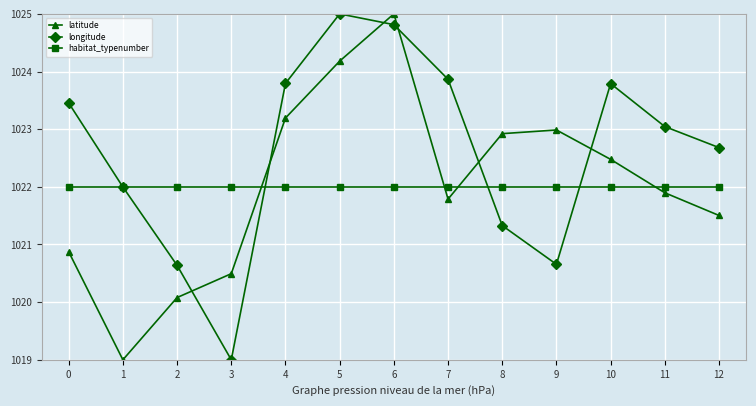

How many distinct data groups are displayed?

3